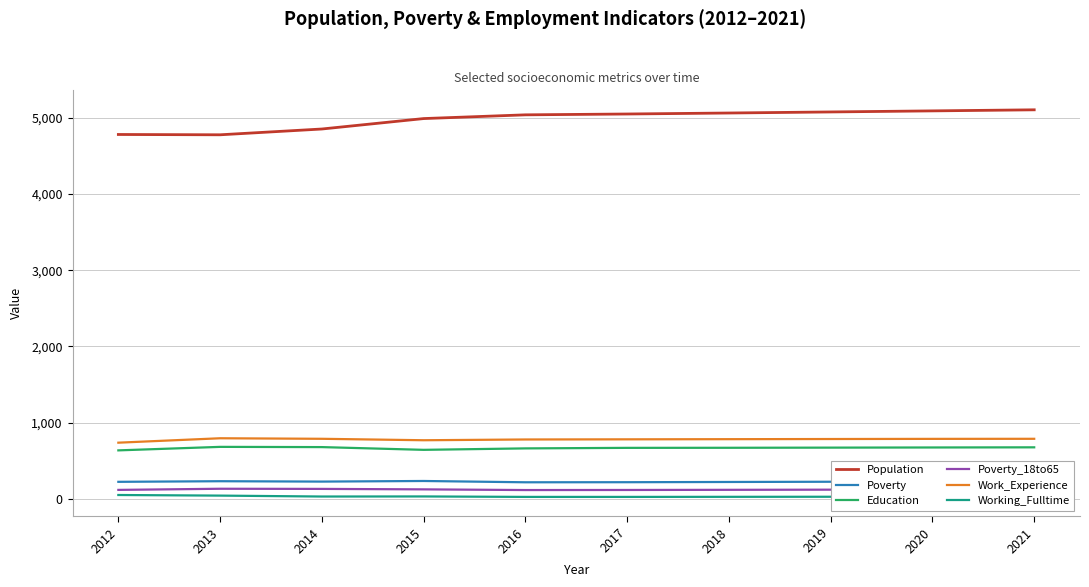

The value of Poverty at 2020 is 225. True or false?

True